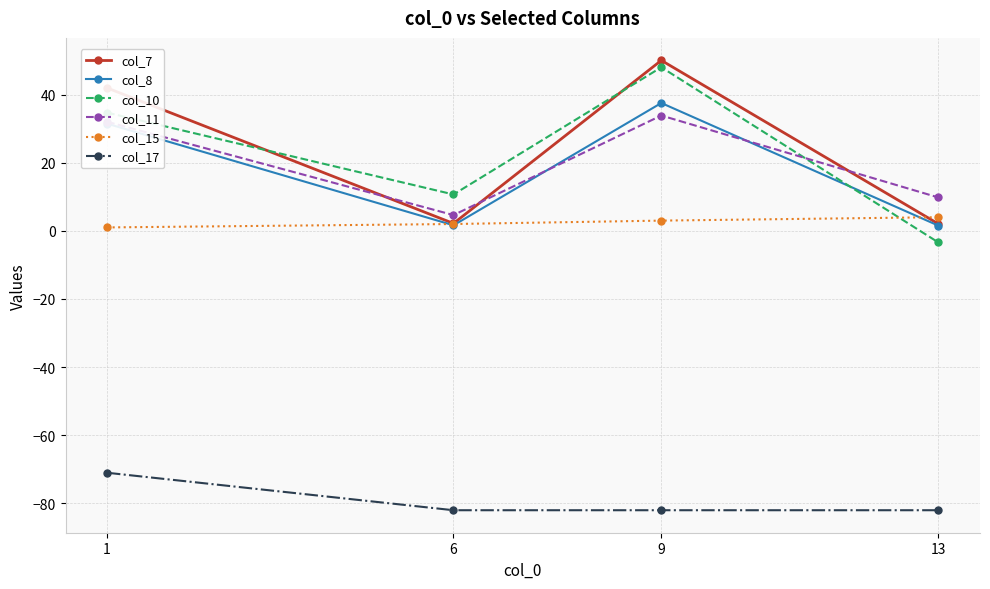

What is the maximum value for col_15?

4.0